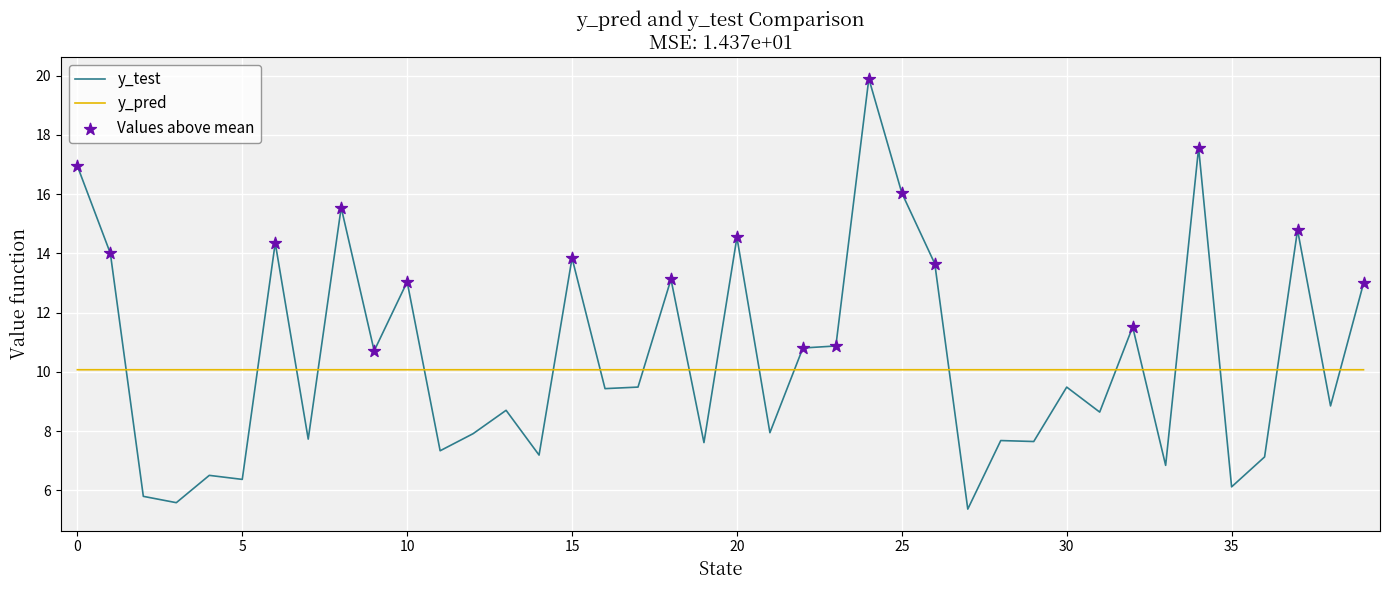

Which series has the largest total across all categories?

y_test